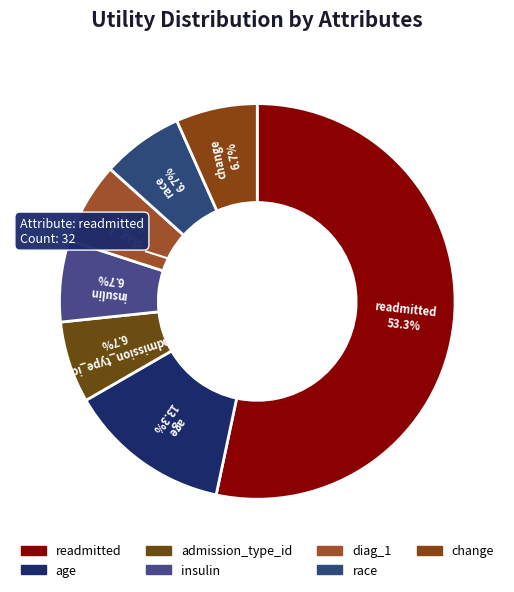

Which category has the biggest portion of the pie?

readmitted